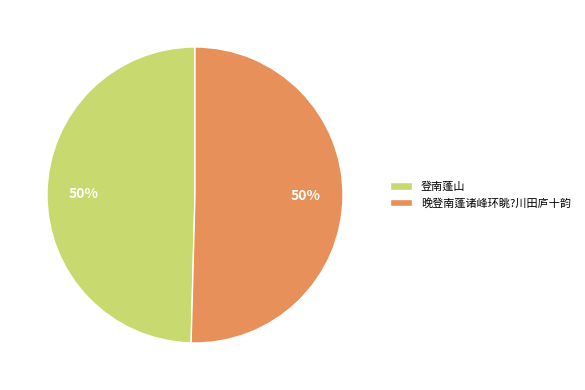

To the nearest percent, what portion does 晚登南蓬诸峰环眺?川田庐十韵 represent?

50%